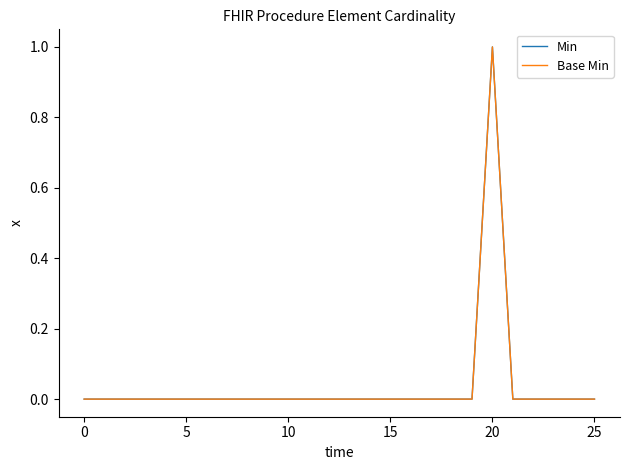

Does the chart display data point markers on the line(s)?

No